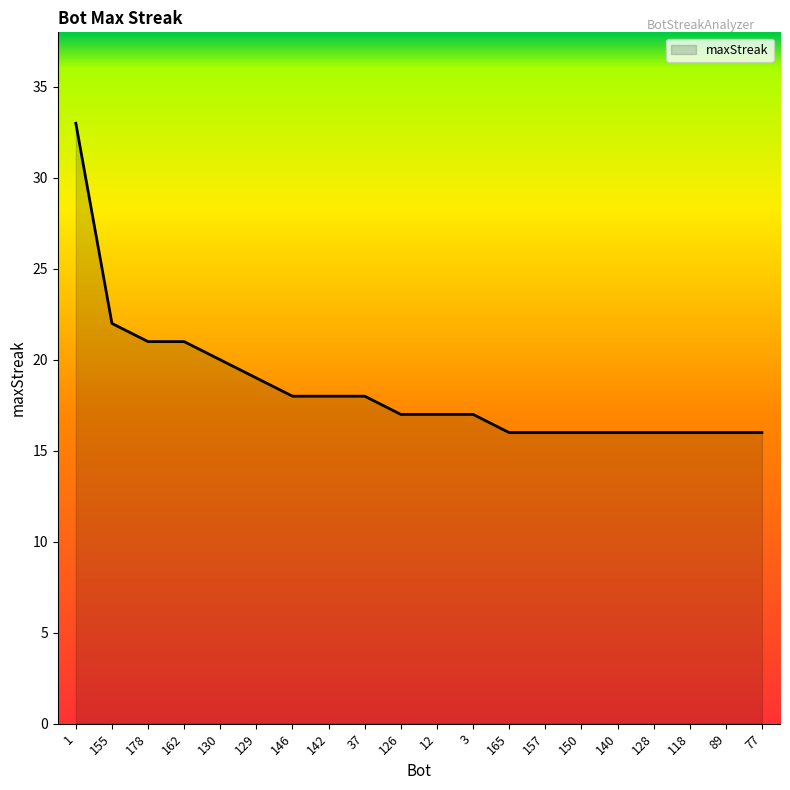

Reading left to right, what are all the values shown in this chart?

1=33	155=22	178=21	162=21	130=20	129=19	146=18	142=18	37=18	126=17	12=17	3=17	165=16	157=16	150=16	140=16	128=16	118=16	89=16	77=16